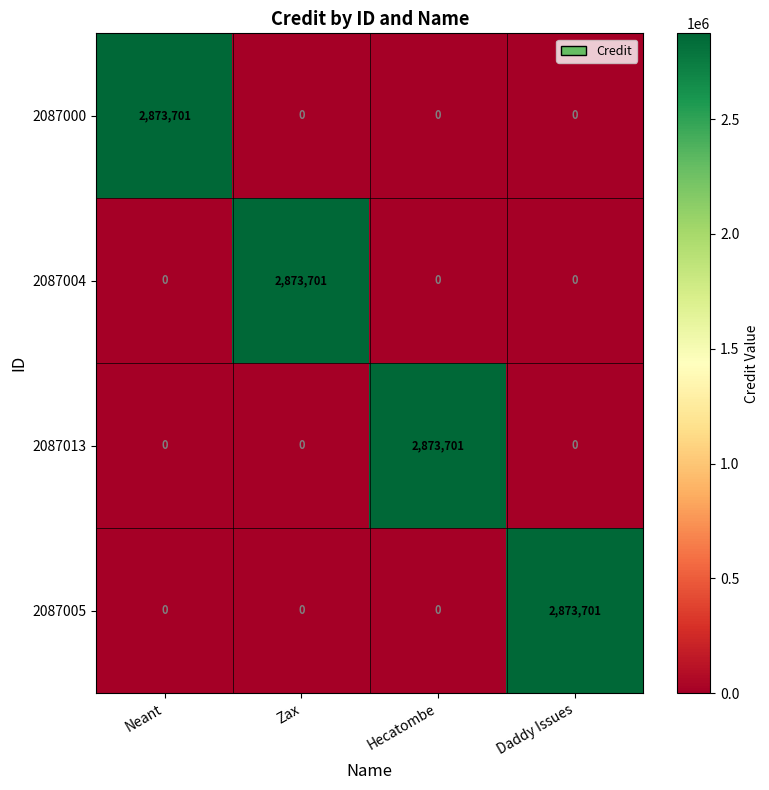

What is the difference between the highest and lowest values at Neant?

2873701